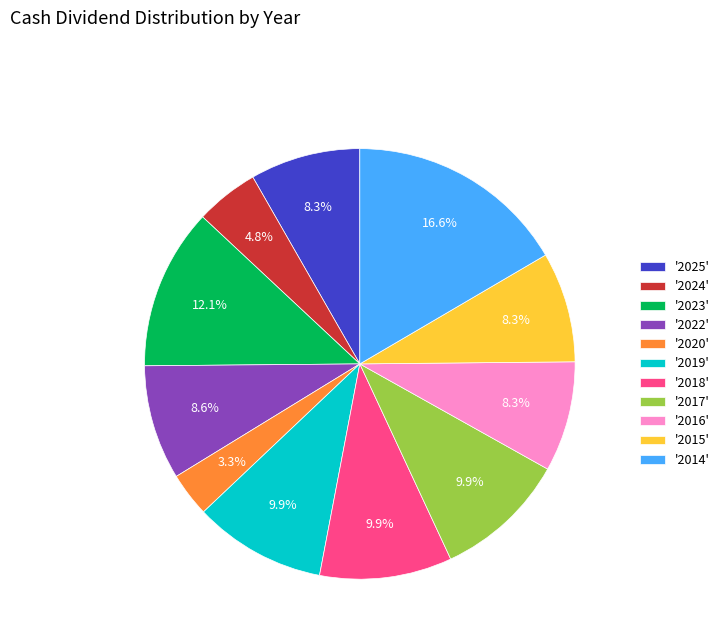

Is there any slice that represents more than half of the pie?

No